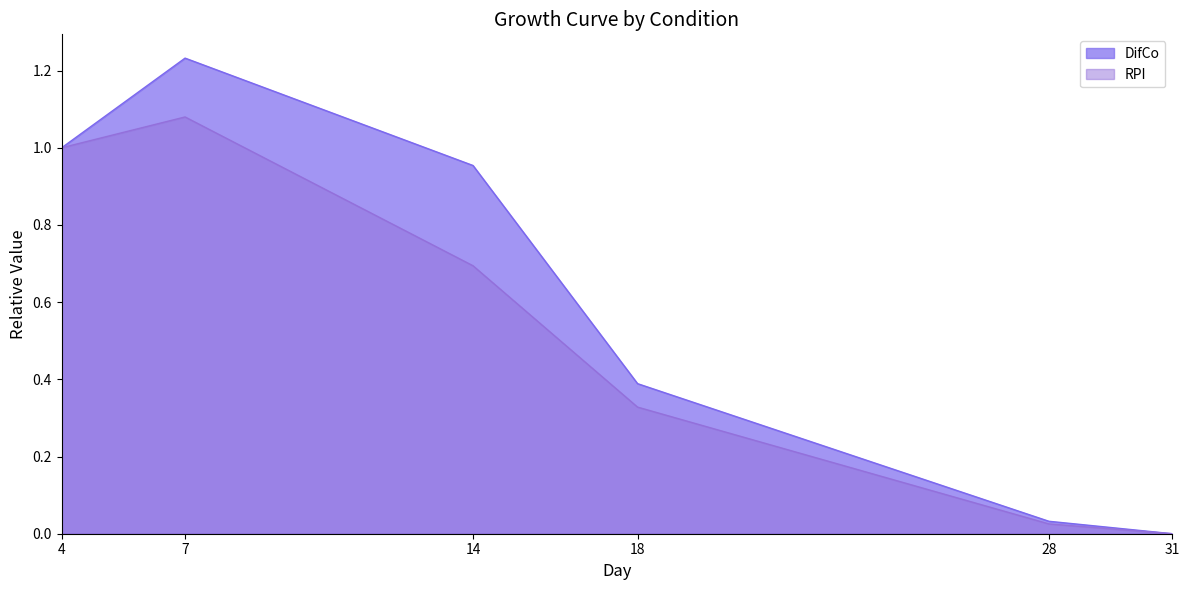

What is the total value across all series at 28?

0.1